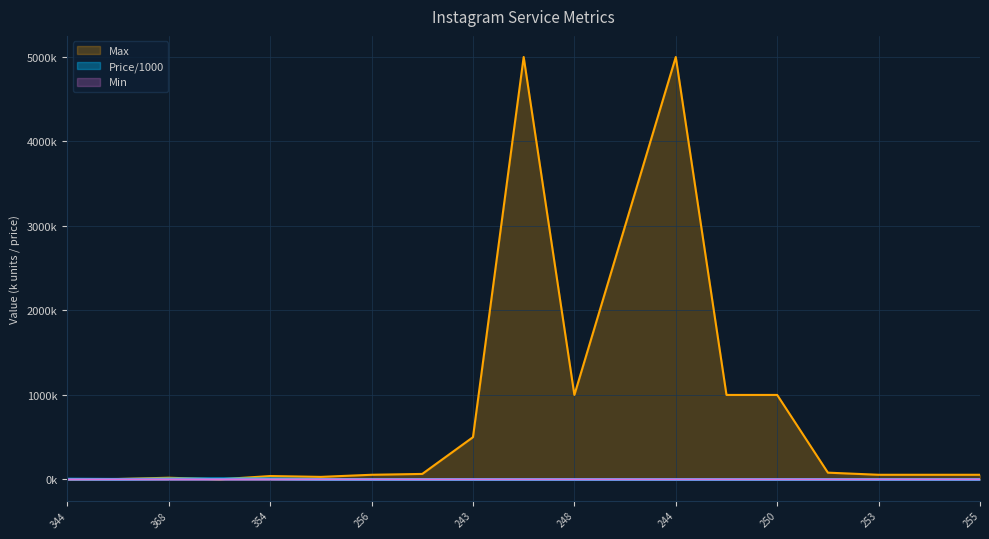

Reading right to left, transcribe all the data shown in this chart.

Price/1000: 0.3	0.3	0.3	0.2	0.1	0.1	0.1	0.1	0.1	0.2	0.1	0.3	0.3	0.6	6.8	6.7	6.0	1.2	3.5
Max: 55.0	55.0	55.0	80.0	1000.0	1000.0	5000.0	3000.0	1000.0	5000.0	500.0	65.0	55.0	30.0	40.0	1.0	20.0	5.0	1.0
Min: 0.1	0.1	0.1	0.1	0.1	0.1	0.1	0.1	0.1	0.0	0.1	0.1	0.1	0.1	0.1	0.1	0.0	0.0	0.1